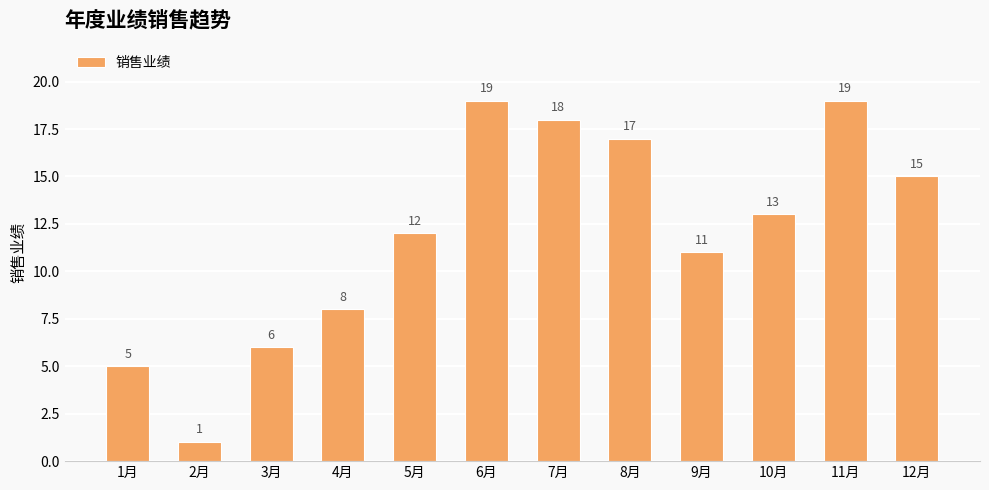

How many distinct data groups are displayed?

1